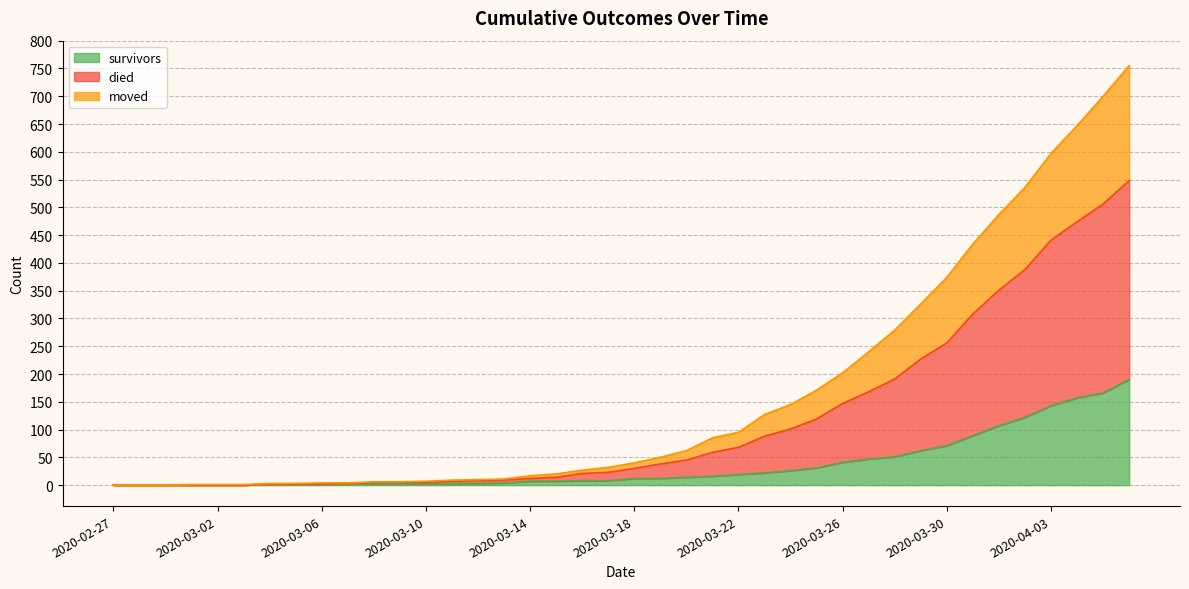

True or false: survivors and died cross at least once.

False